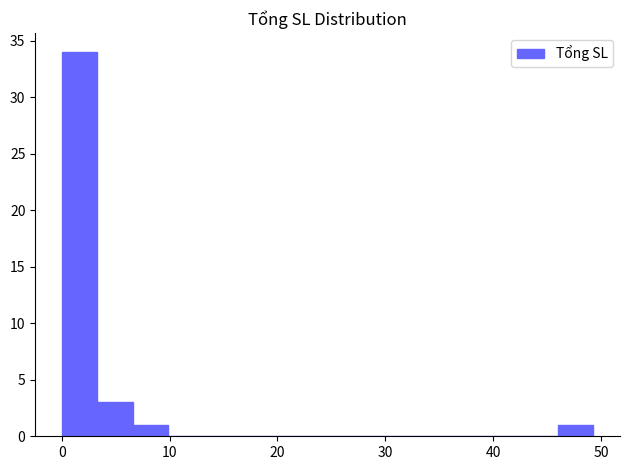

Read against the x-axis, roughly where is the centre of the tallest bar?

2